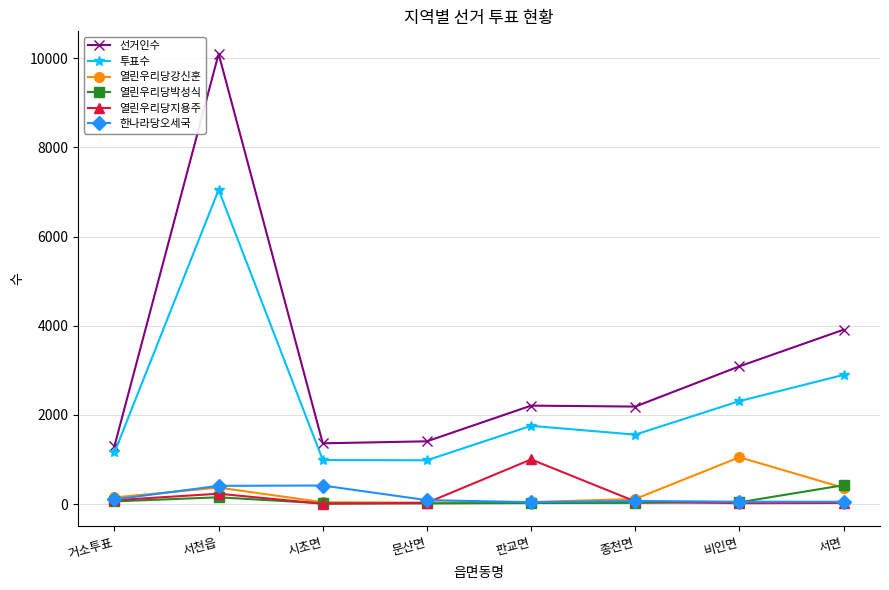

At how many categories does at least one series exceed 3187?

2